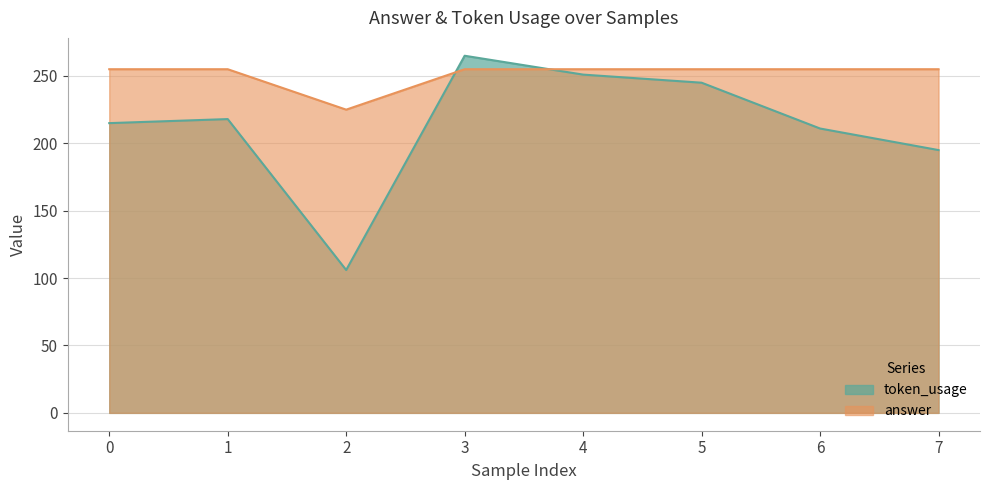

Which series has the largest total across all categories?

answer